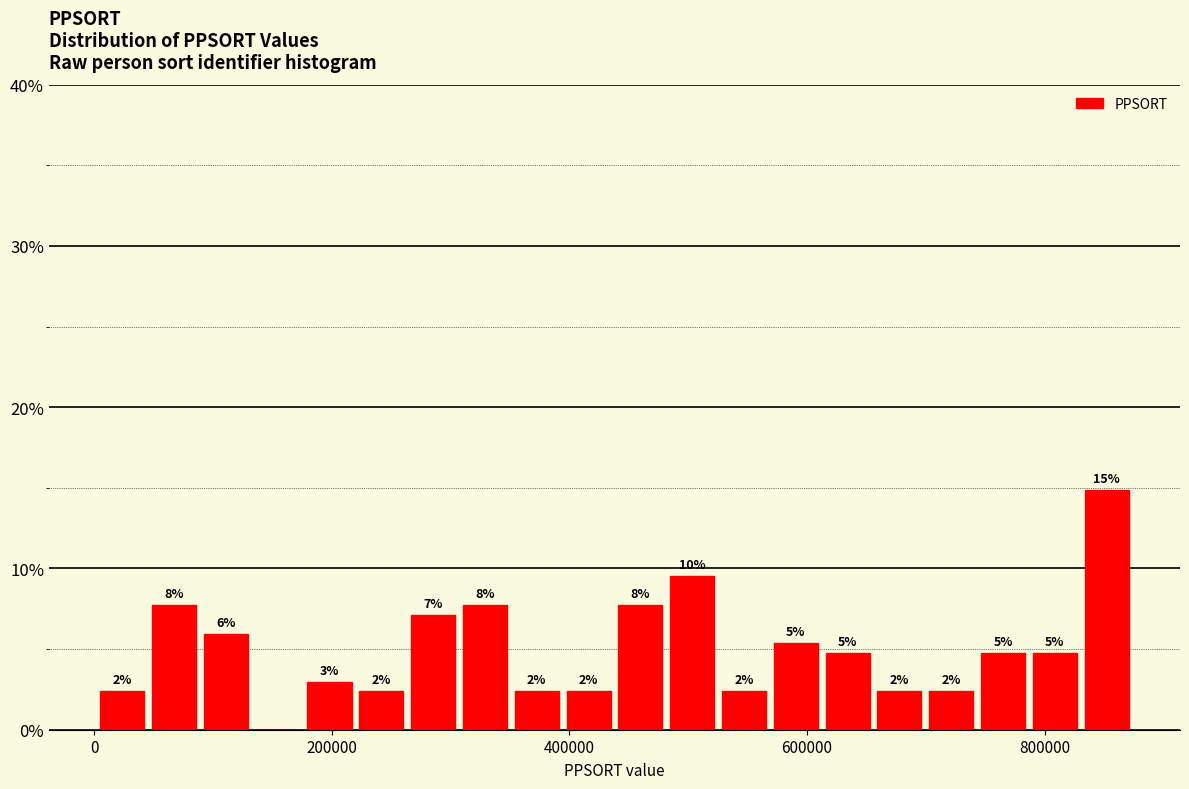

Read against the x-axis, roughly where is the centre of the tallest bar?

860000